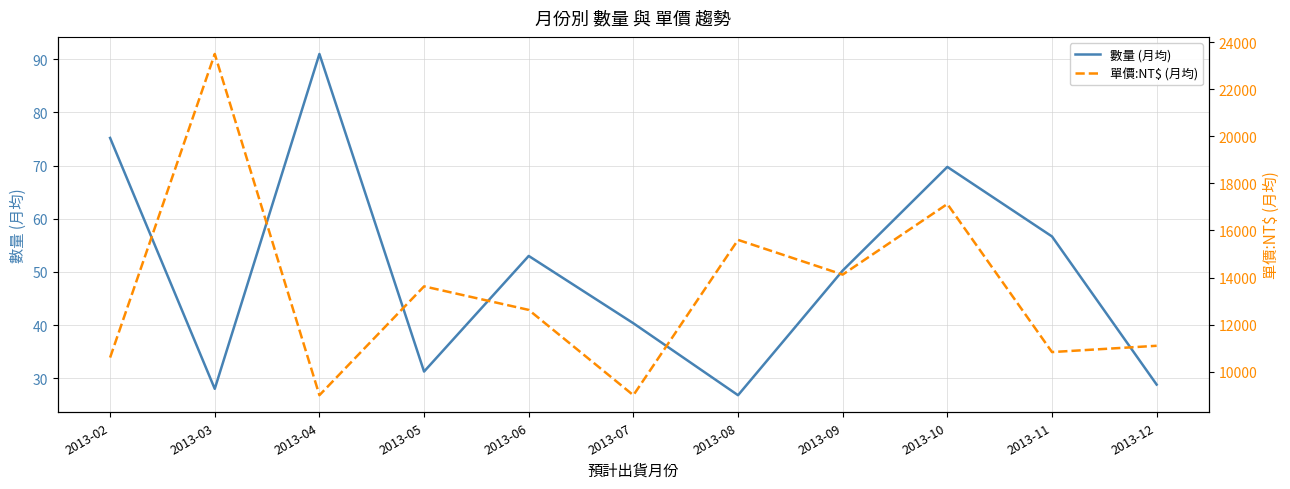

What are all the series names shown in the legend?

數量 (月均), 單價:NT$ (月均)